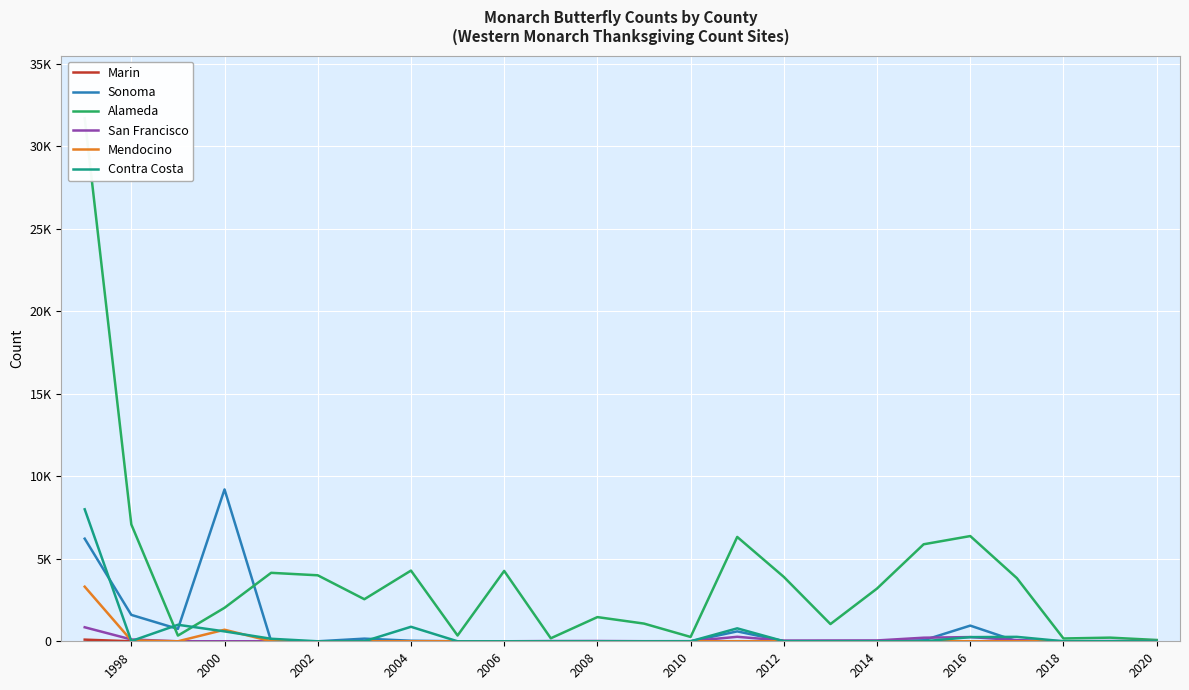

How many lines are shown in the chart?

6